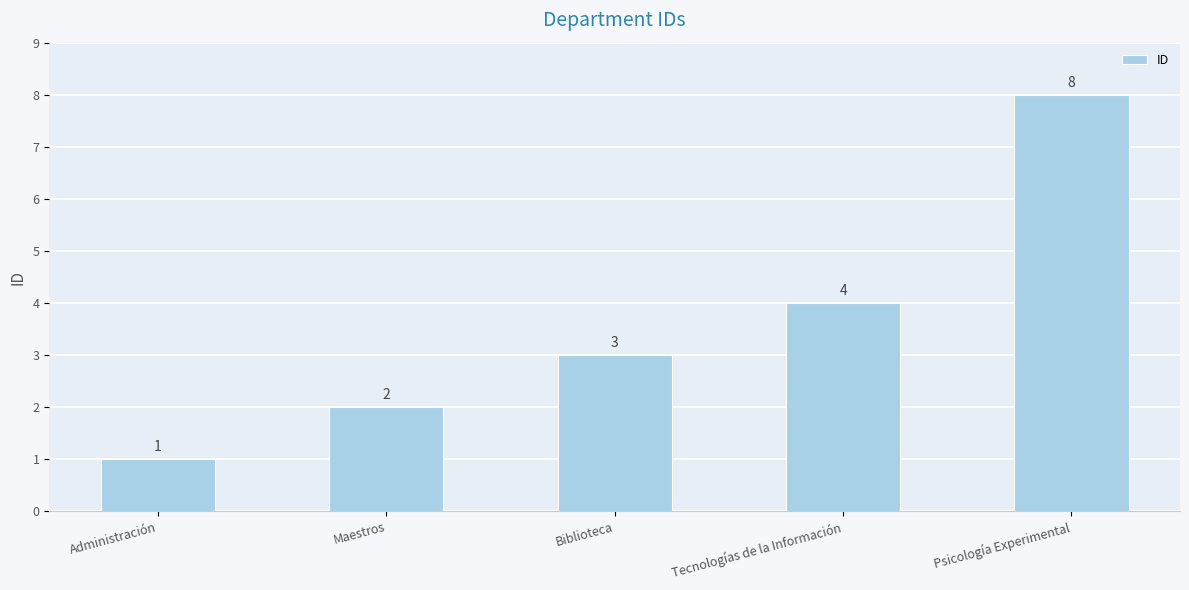

What is the label of the 1st bar from the right?

Psicología Experimental